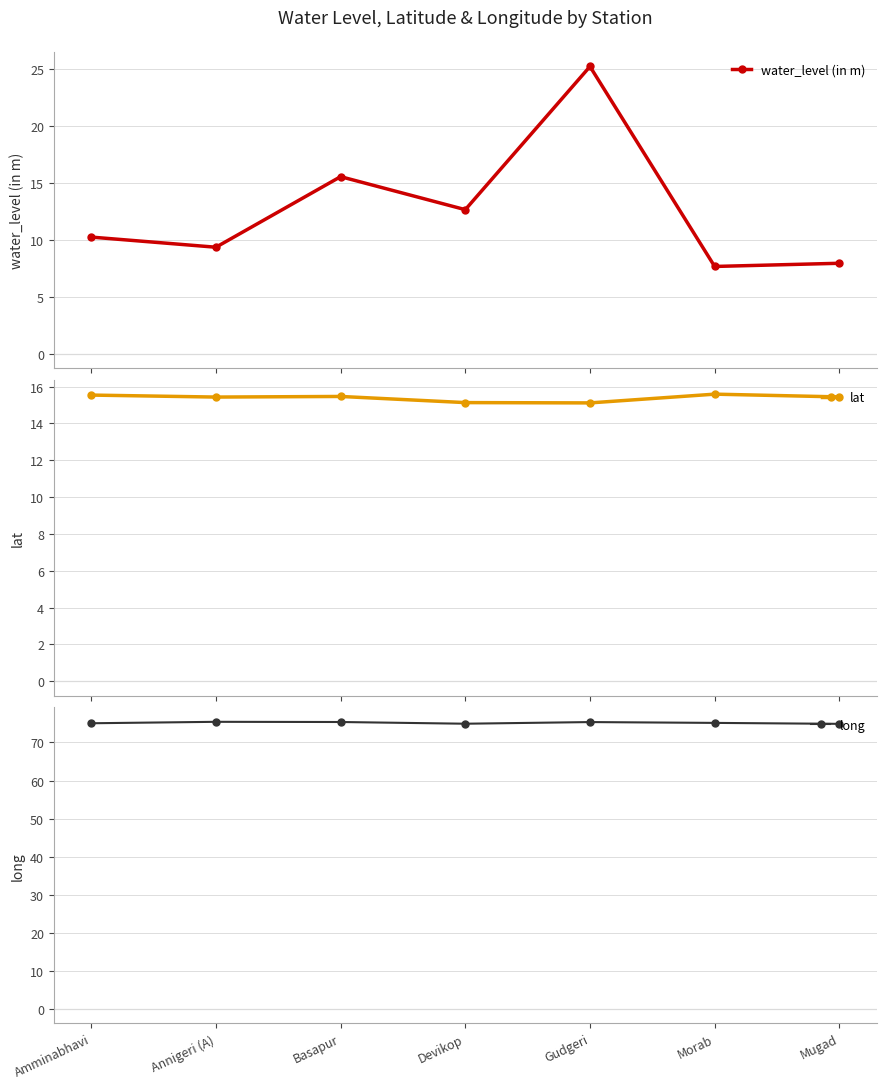

What is the sum of all water_level (in m) values?

88.6